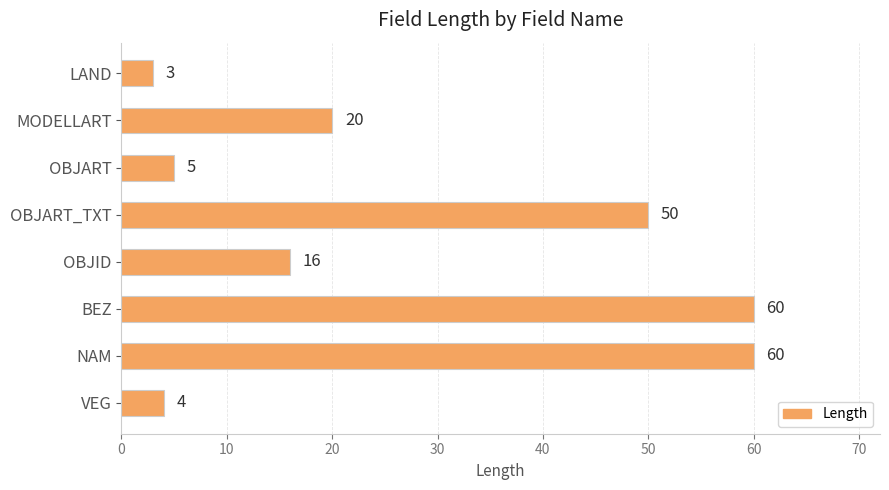

What is the maximum value shown in the chart?

60